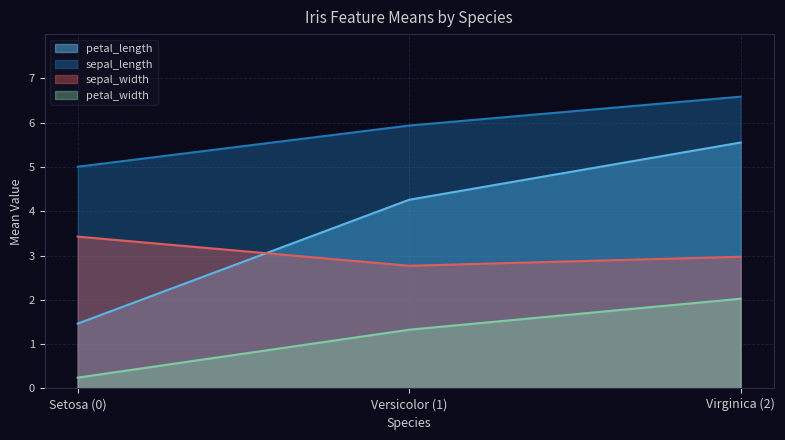

What is the value of the sepal_length point at the 3rd from the left?

6.6